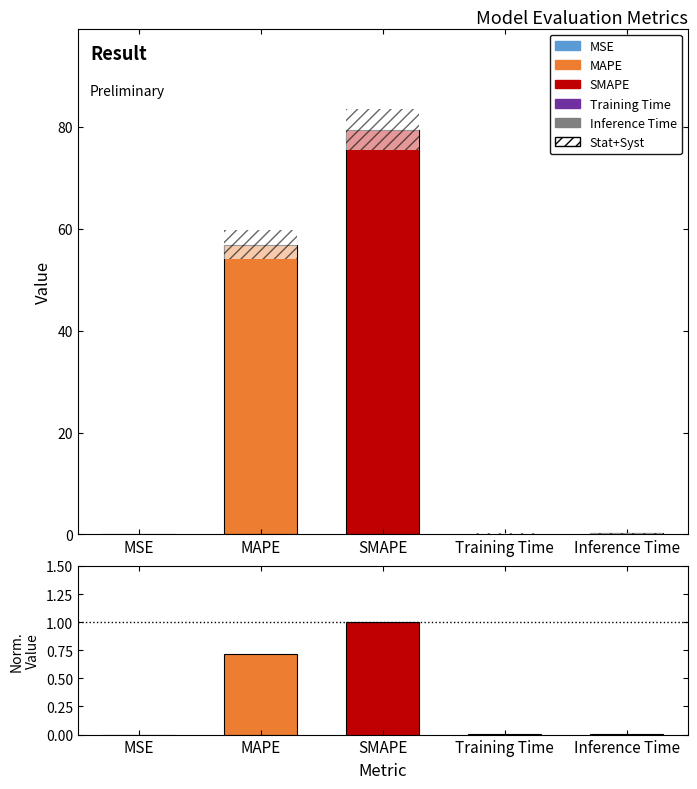

List the series in order of their peak value, highest first.

col_1, ratio